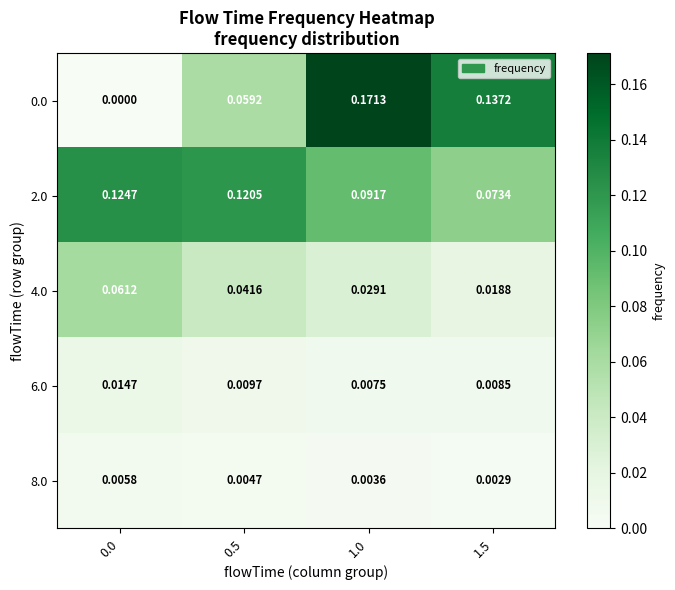

Is the value of 4.0 at 1.5 greater than the value of 8.0 at 0.0?

Yes